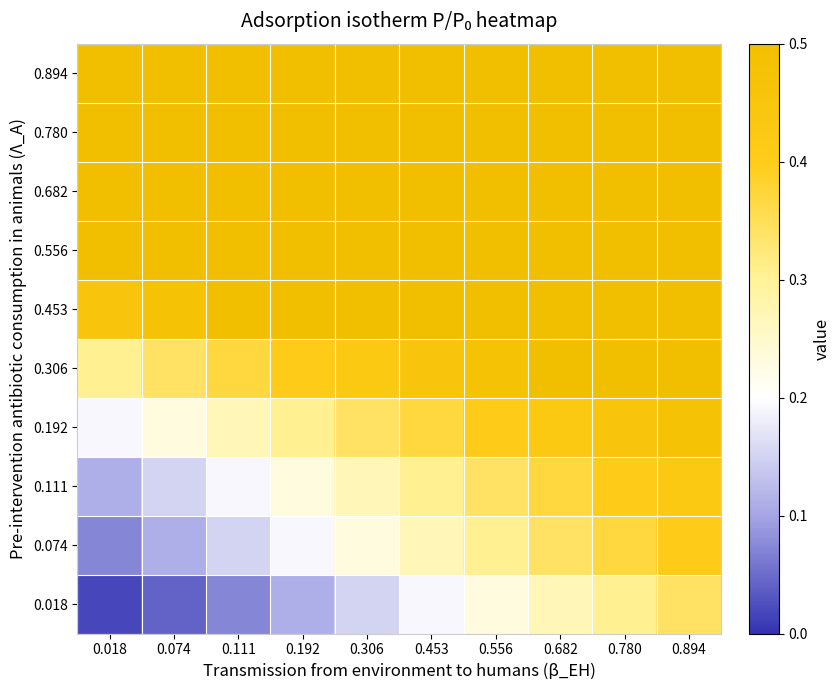

What is the spread (max minus min) of values at 0.453?

0.7